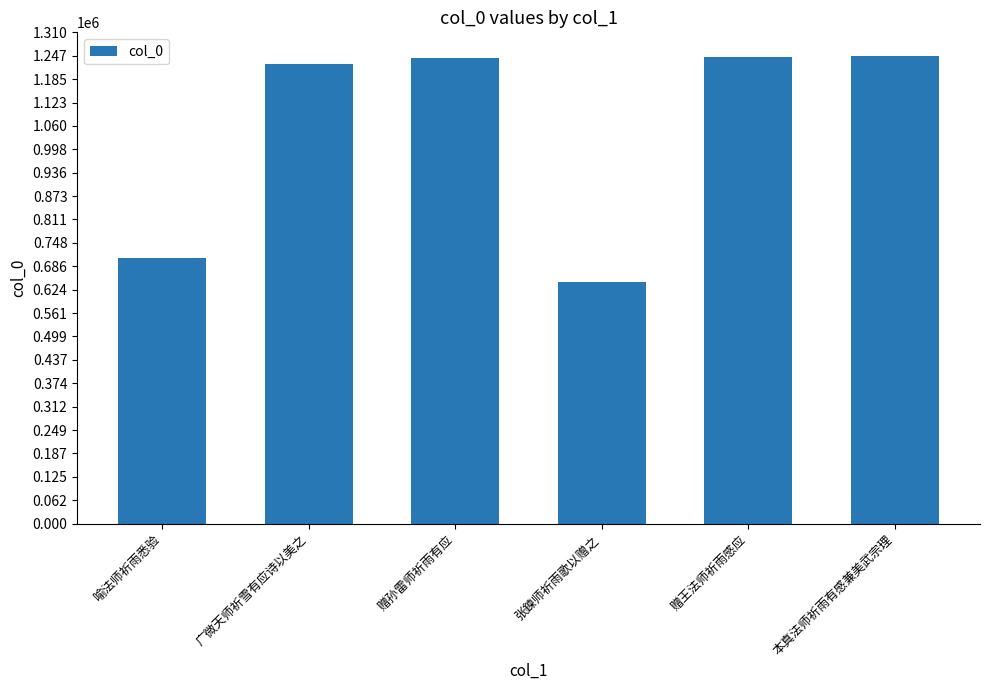

How many bars are there in total?

6